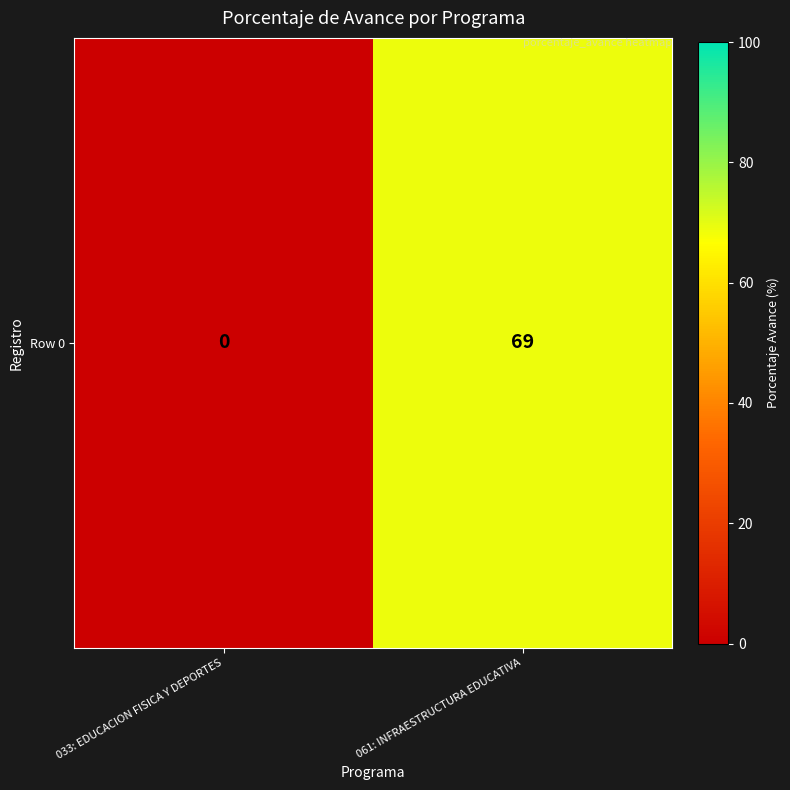

List the labels in order of value, smallest first.

033: EDUCACION FISICA Y DEPORTES, 061: INFRAESTRUCTURA EDUCATIVA